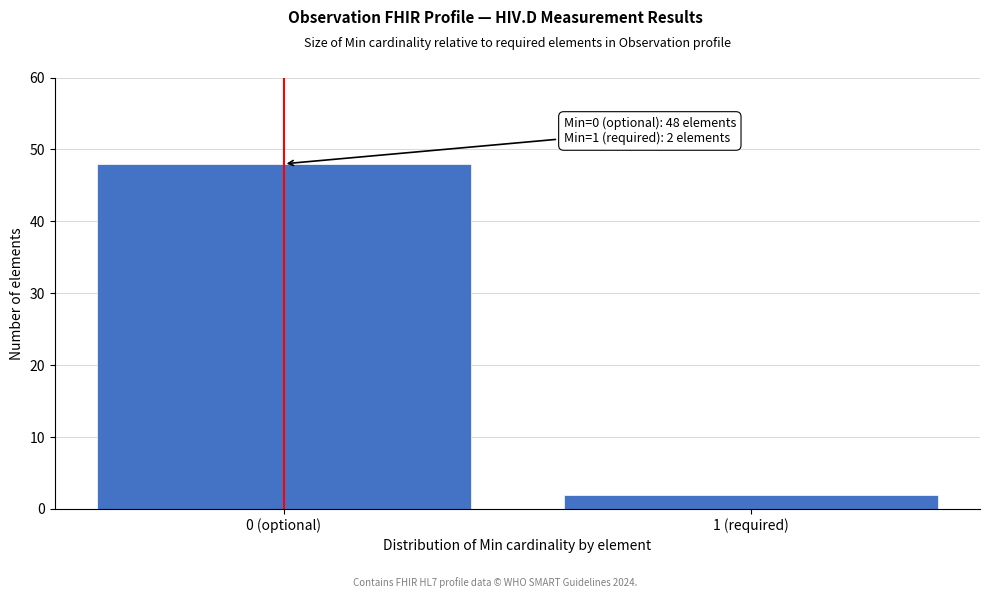

Reading left to right, transcribe all the data shown in this chart.

0 (optional)=48	1 (required)=2